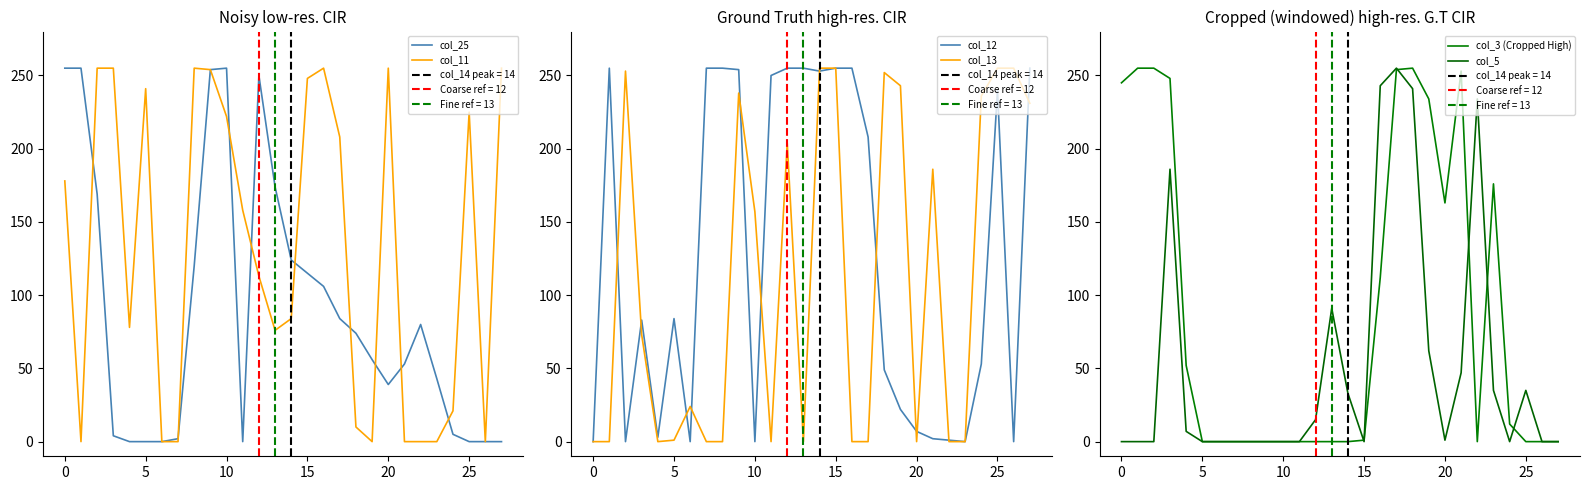

Between 0 and 22, which series saw the biggest shift?

col_3 (Cropped High)